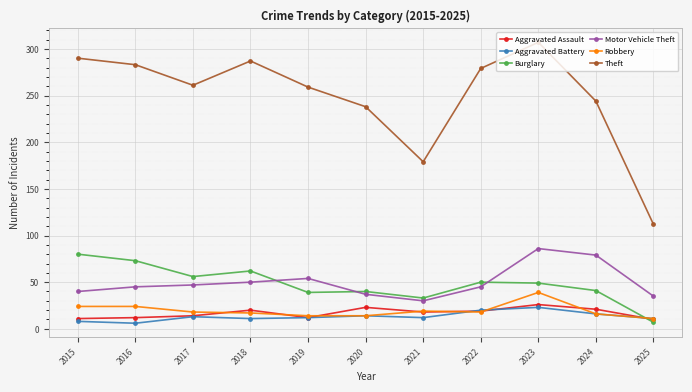

True or false: Motor Vehicle Theft and Aggravated Battery cross at least once.

False